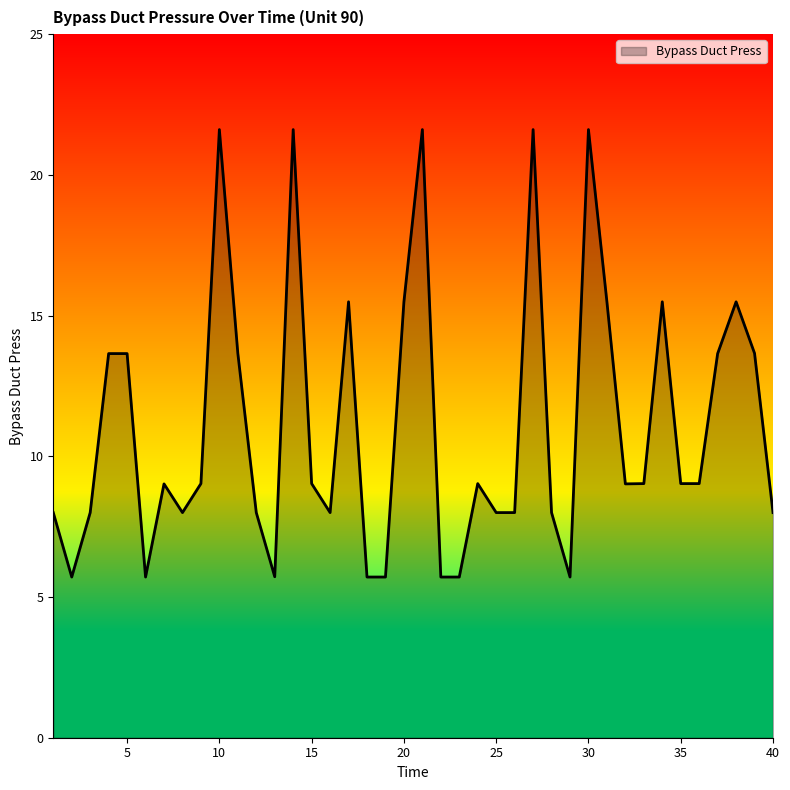

What is the difference between the maximum and minimum values?

15.9